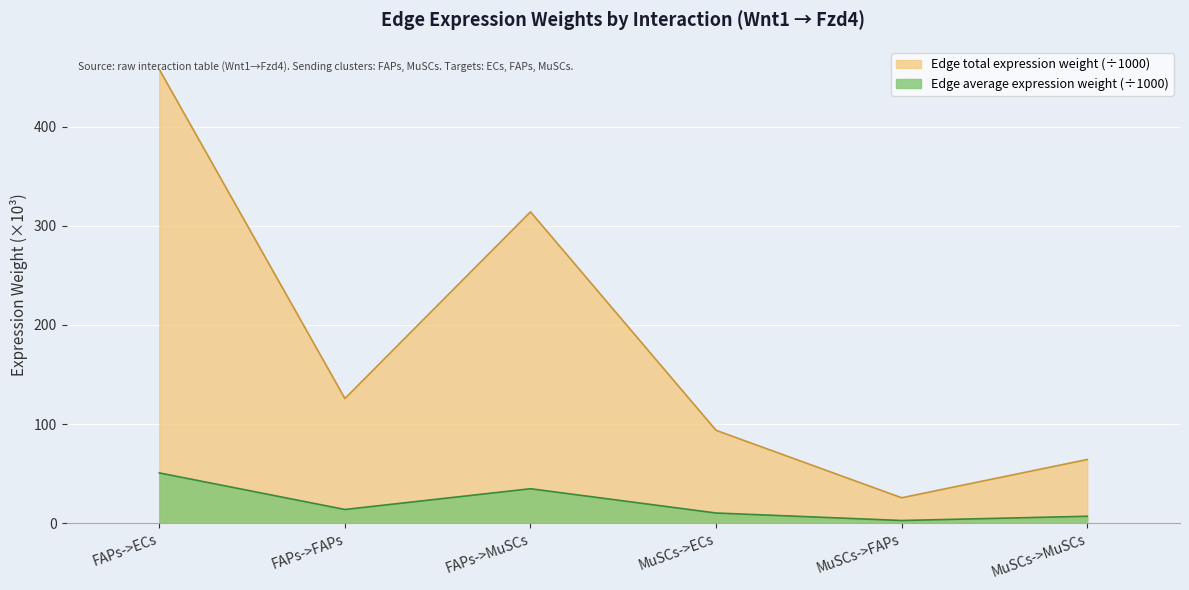

At which label is Edge average expression weight closest to 241?

FAPs->MuSCs